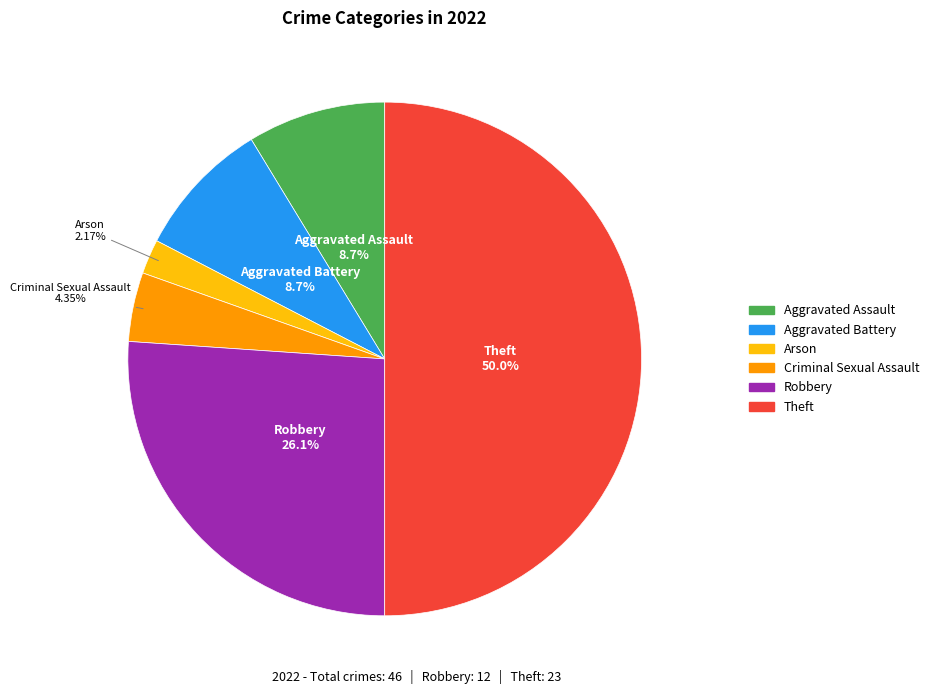

Is Robbery the majority of the pie?

No